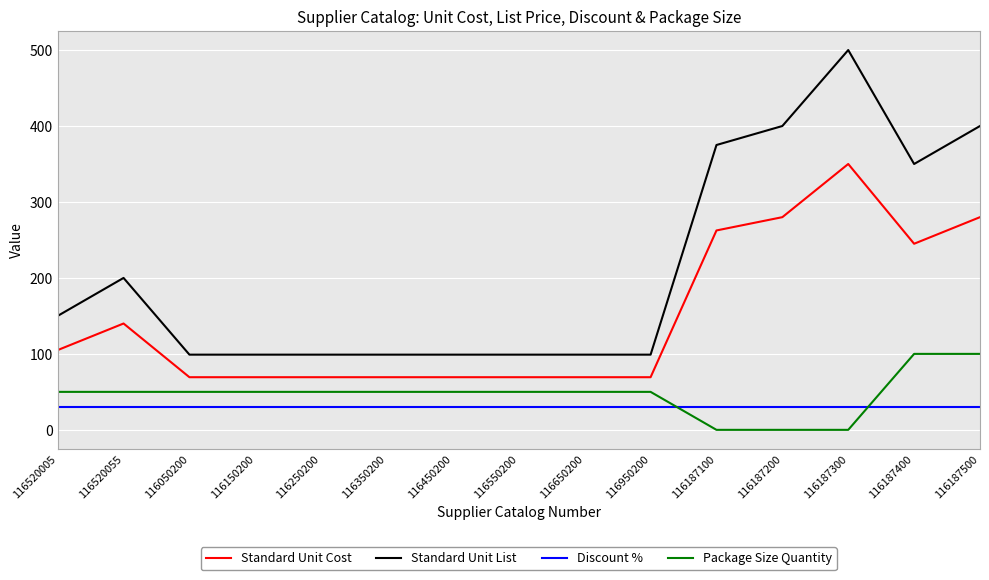

What is the average value of the Discount % series?

30.0